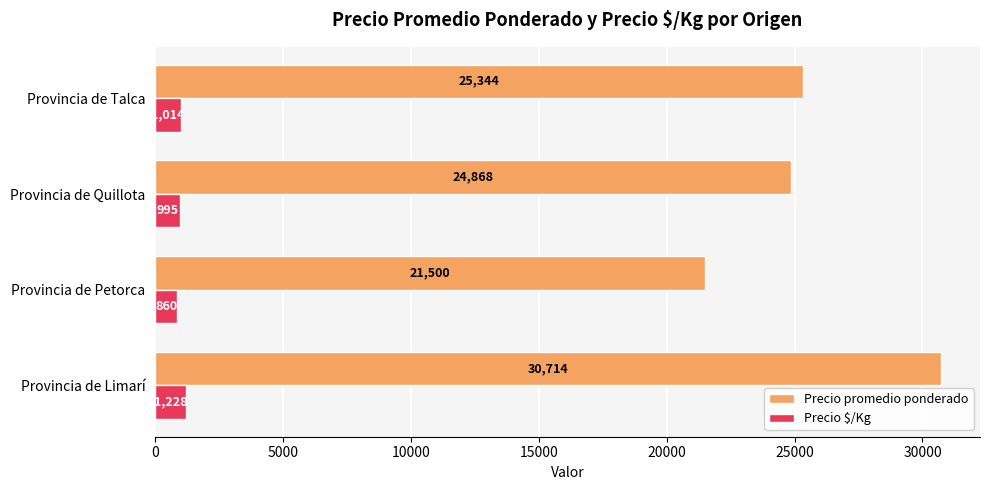

What are all the series names shown in the legend?

Precio promedio ponderado, Precio $/Kg